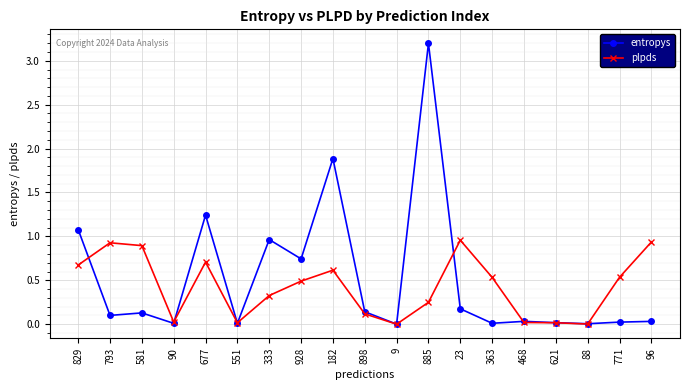

What is the label of the 10th point from the left?

898